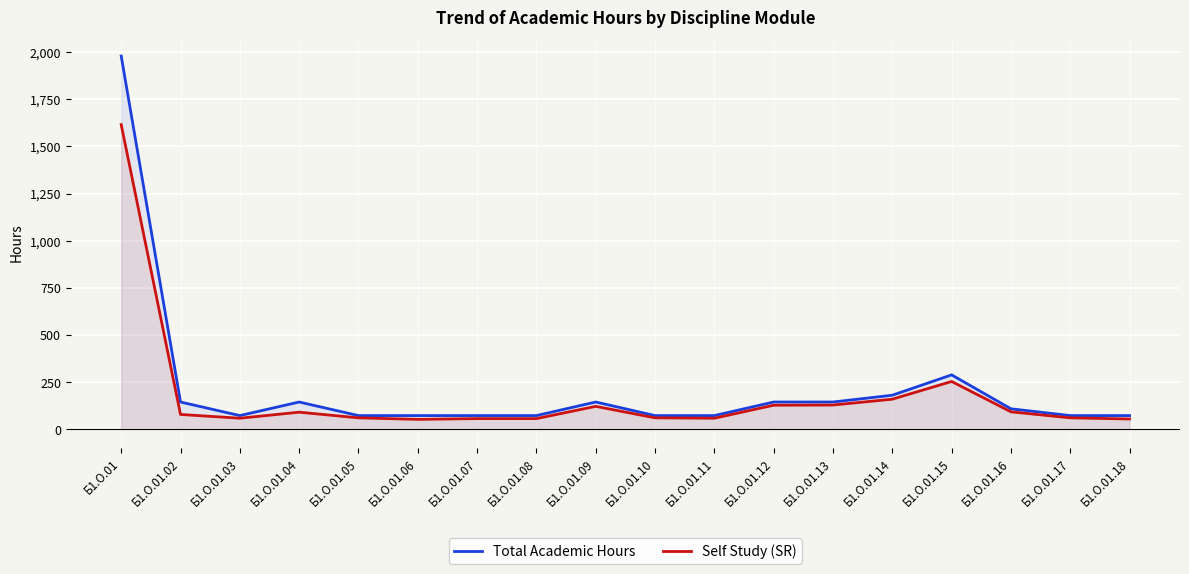

What is the minimum value for Total Academic Hours?

72